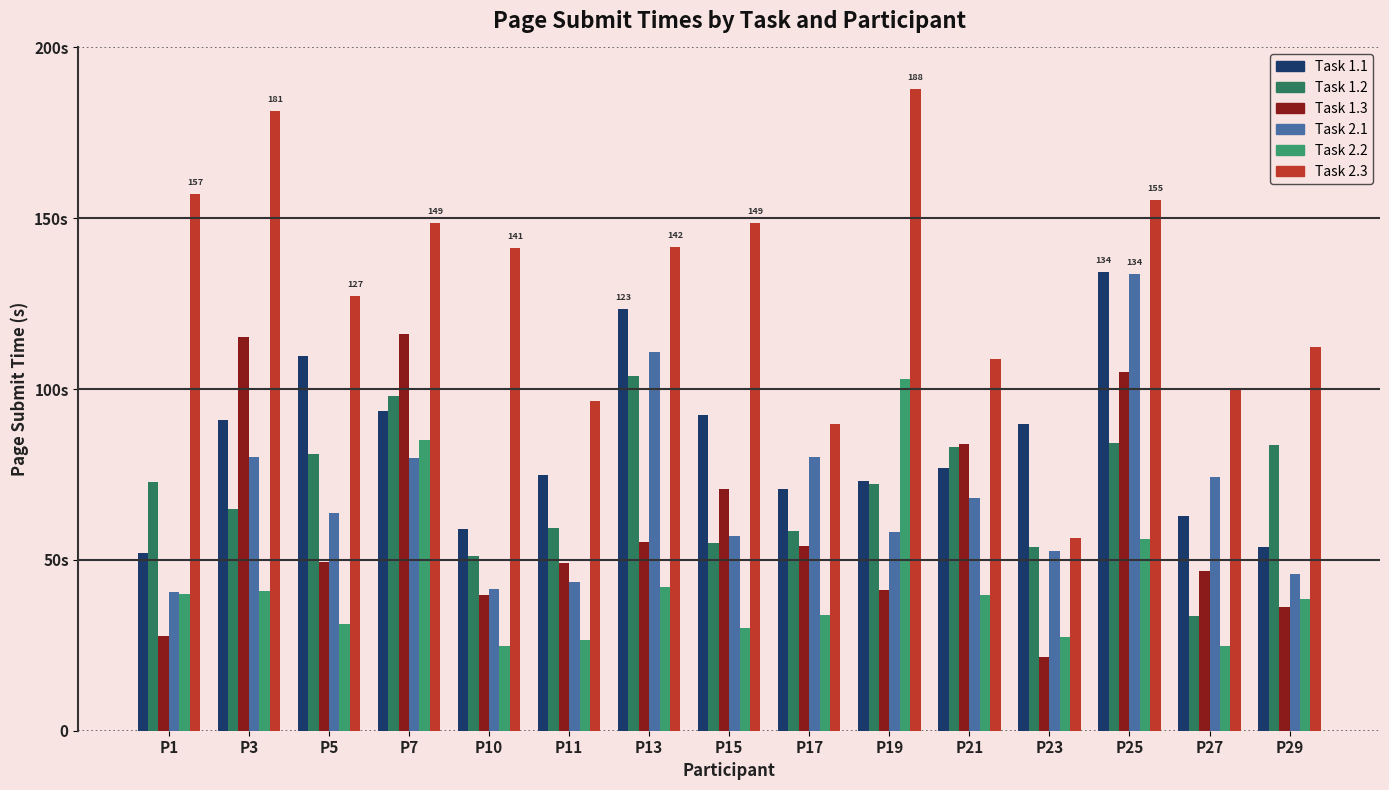

Which category has the lowest value across all series?

P23